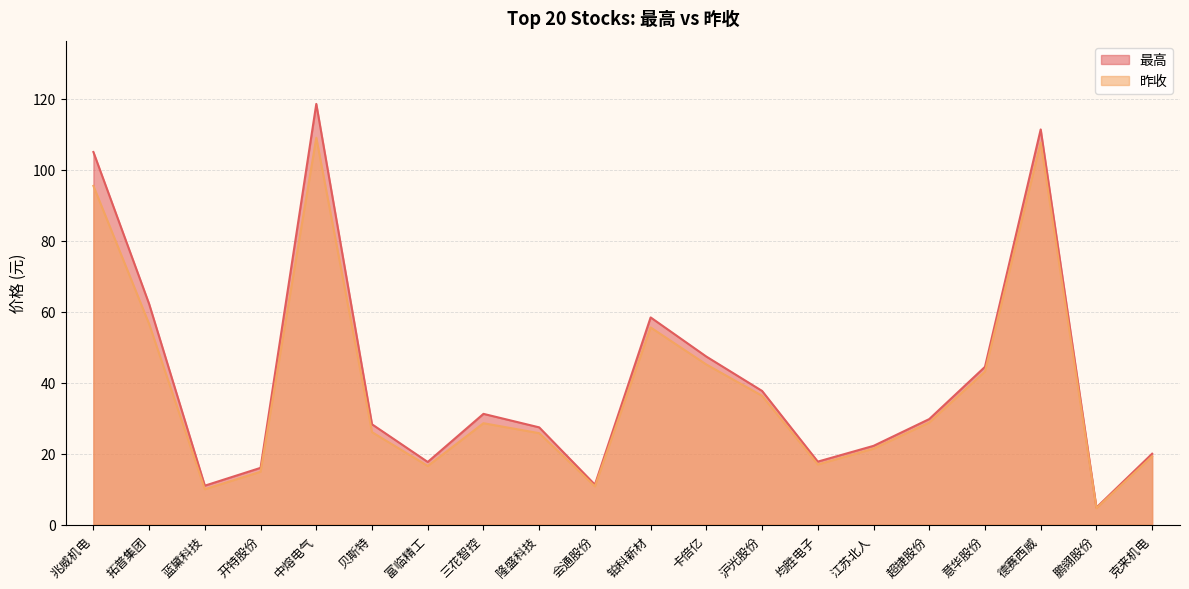

Which series changed the most between 兆威机电 and 会通股份?

最高